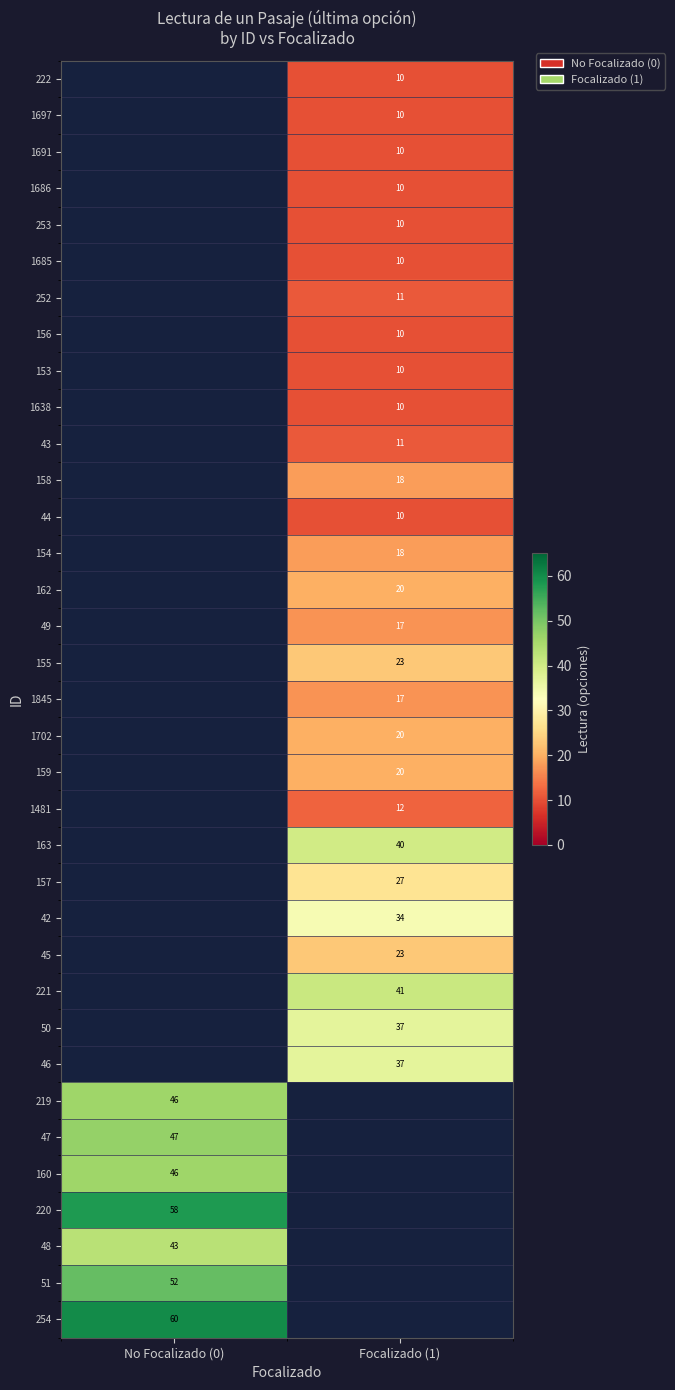

Is the value of 47 at No Focalizado (0) greater than the value of 252 at Focalizado (1)?

Yes